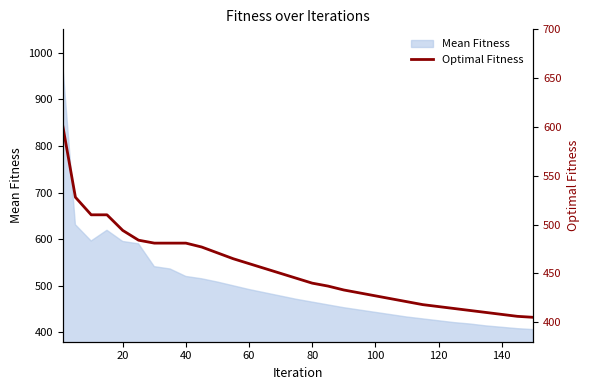

What is the maximum value for Mean Fitness?

974